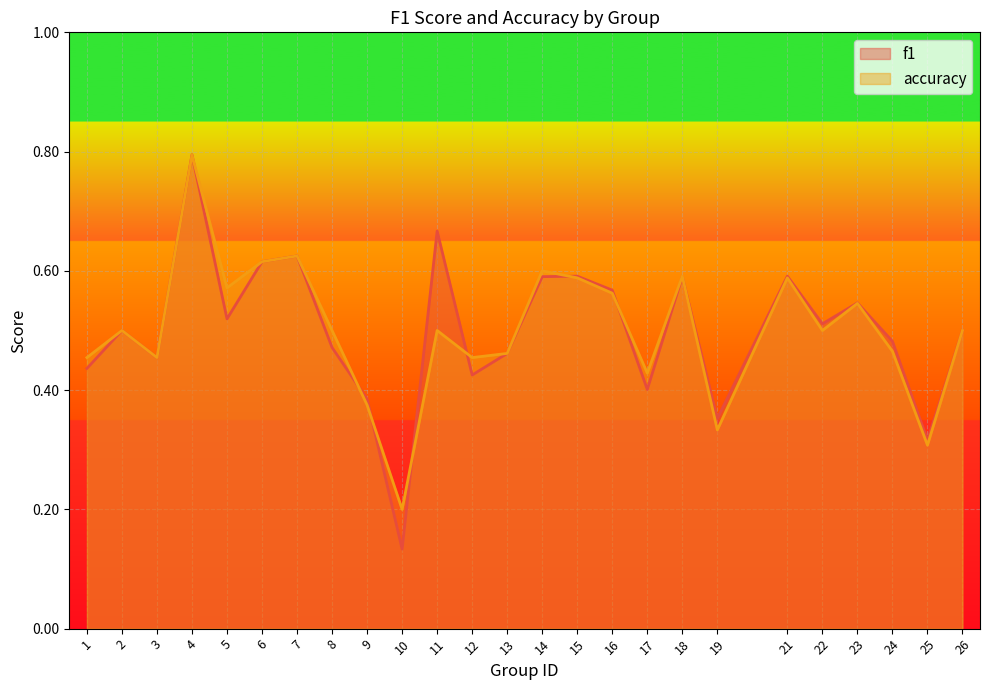

Which series has the widest spread of values?

f1